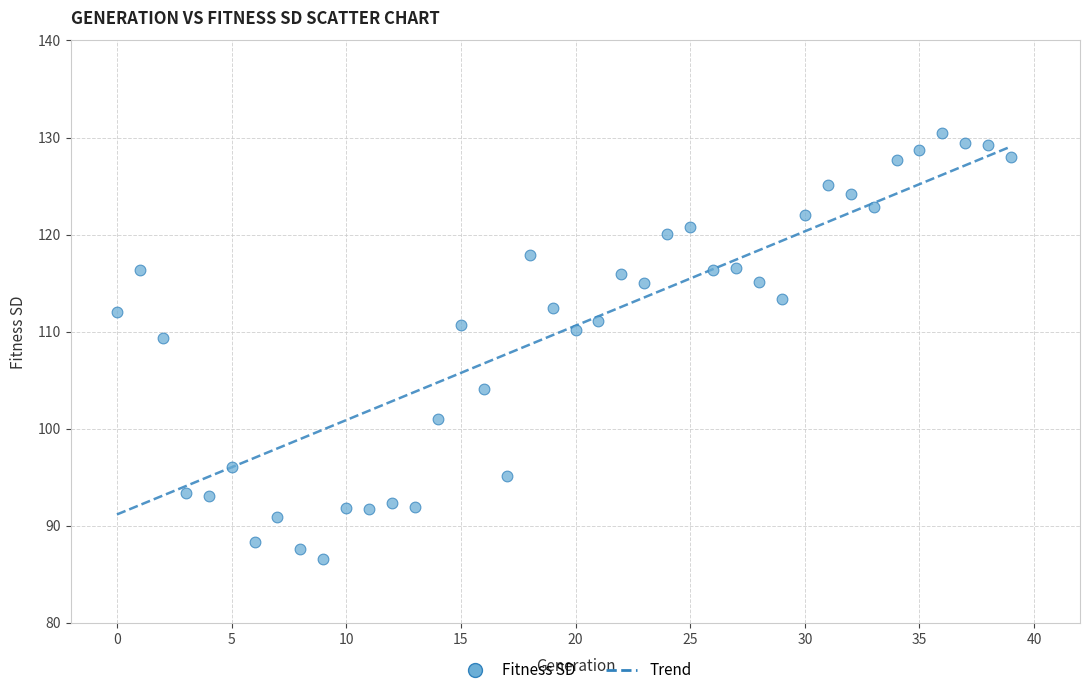

What Y value in the scatter plot is closest to 108?

109.3